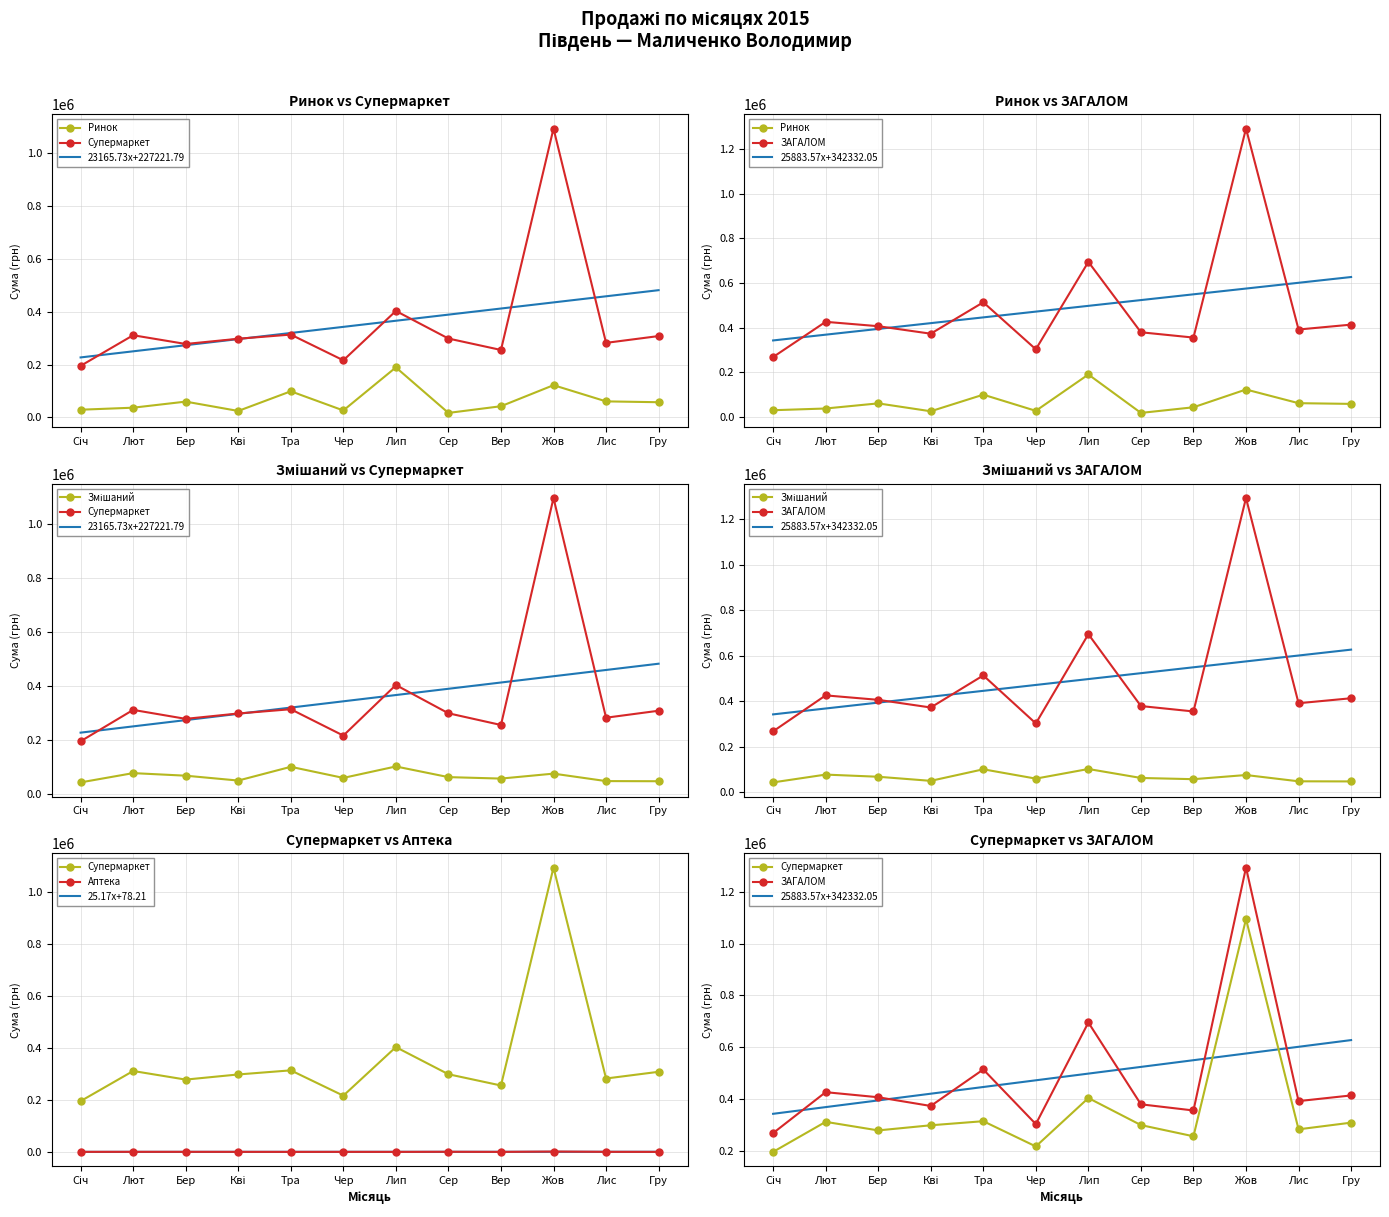

At which category is the sum across all series the highest?

Жов